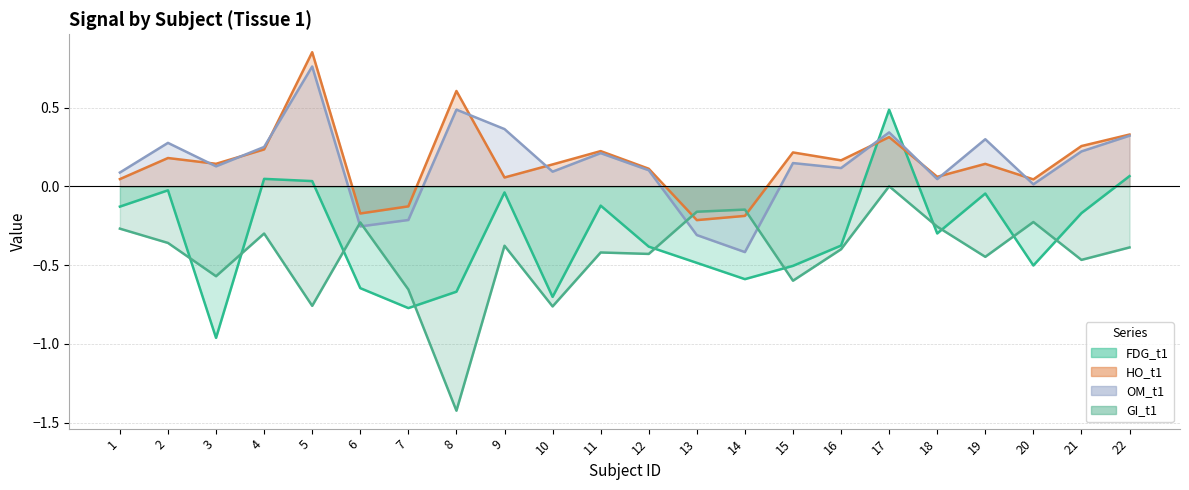

Rank the series by their maximum value, from highest to lowest.

HO_t1, OM_t1, FDG_t1, GI_t1